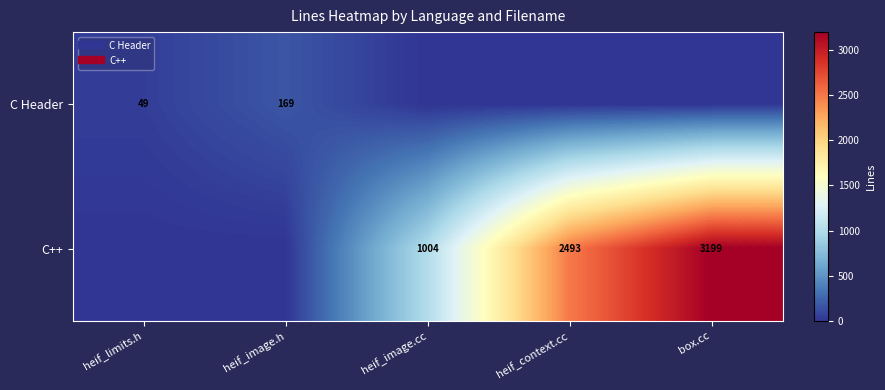

At which category does the chart reach its minimum across all series?

heif_image.cc